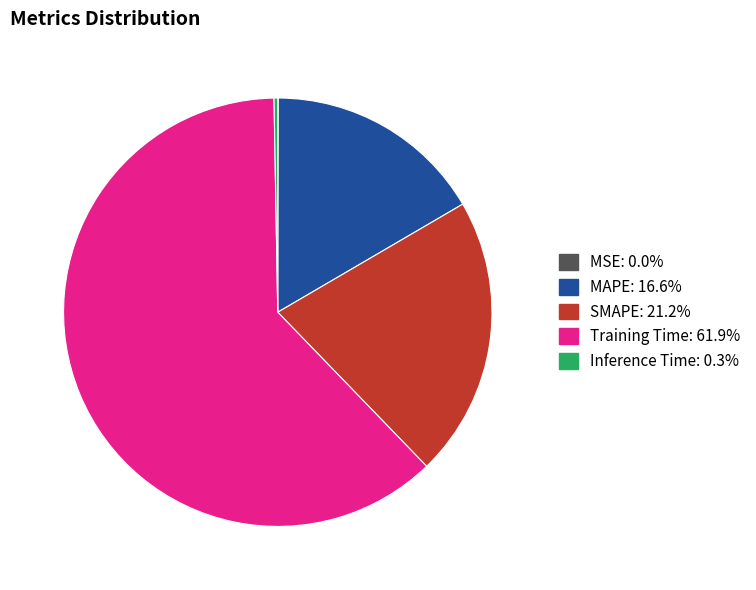

Which slice is the largest?

Training Time